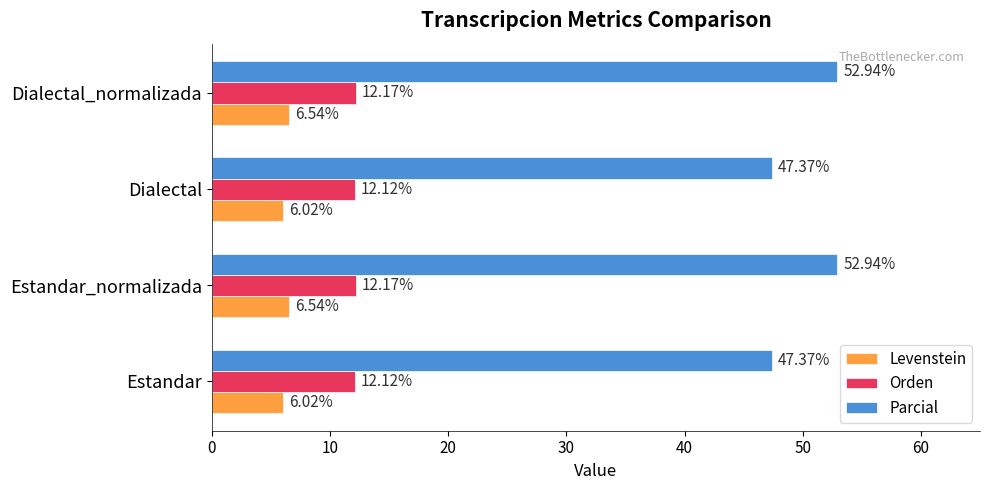

Which series has the largest total across all categories?

Parcial